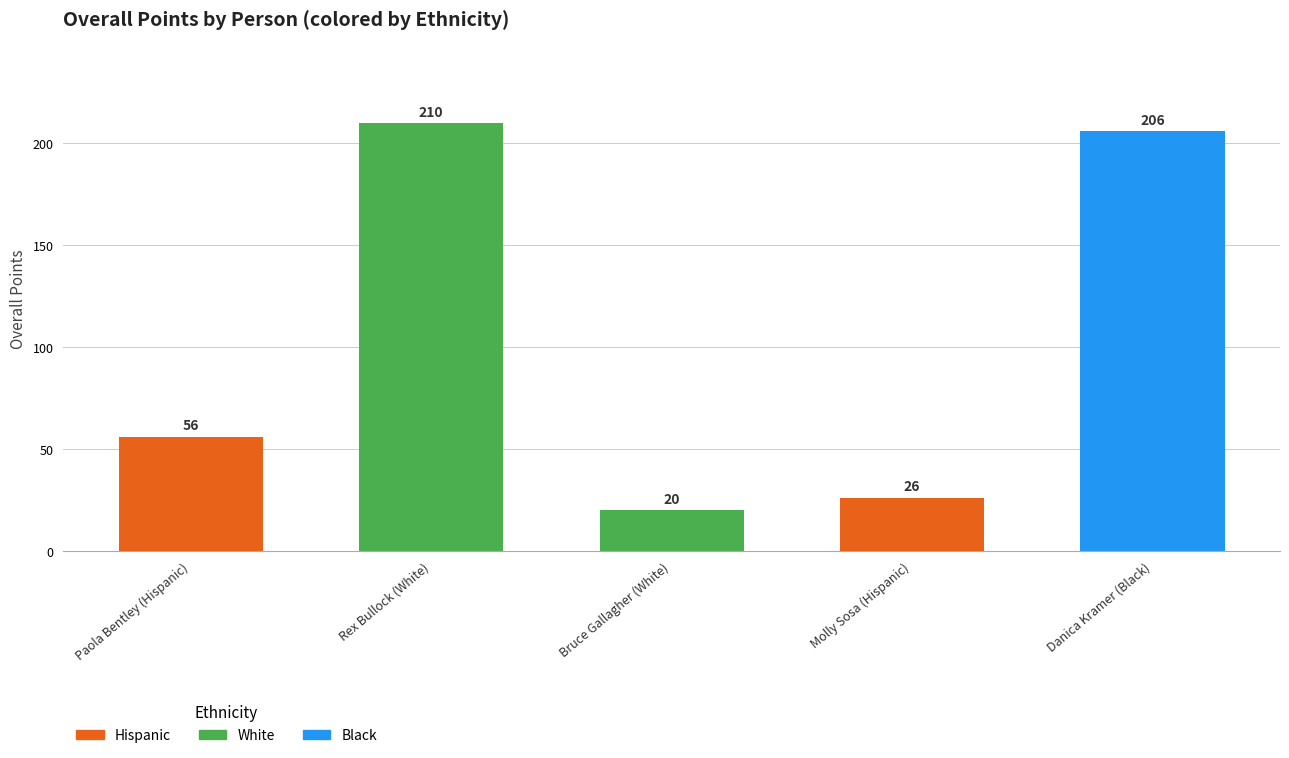

How many values are below 56?

2